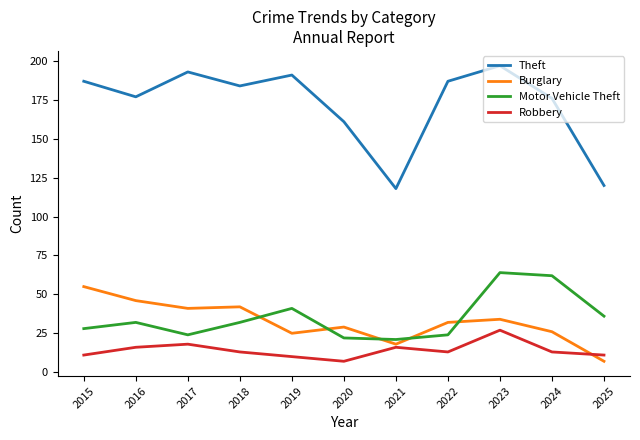

Which category has the lowest value in the Robbery series?

2020